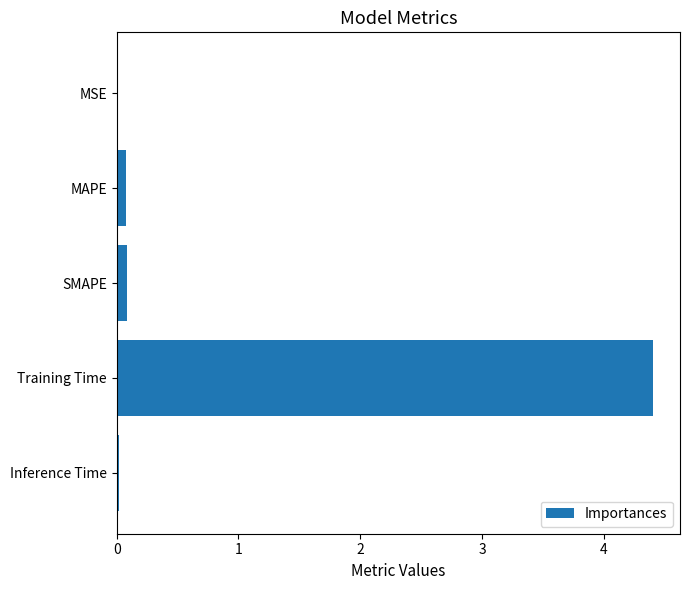

What is the sum of all values?

4.6